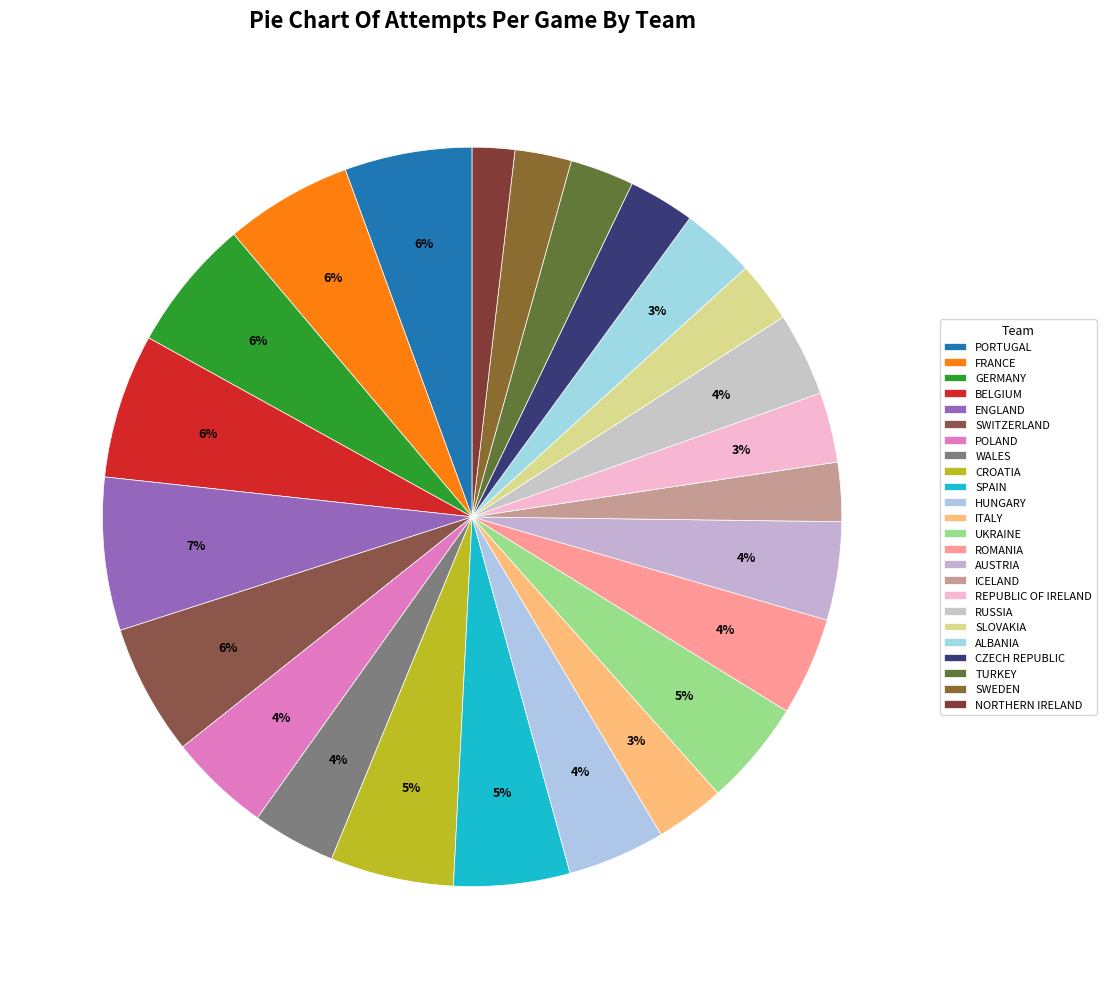

Is it true that HUNGARY is 4% of the pie?

True